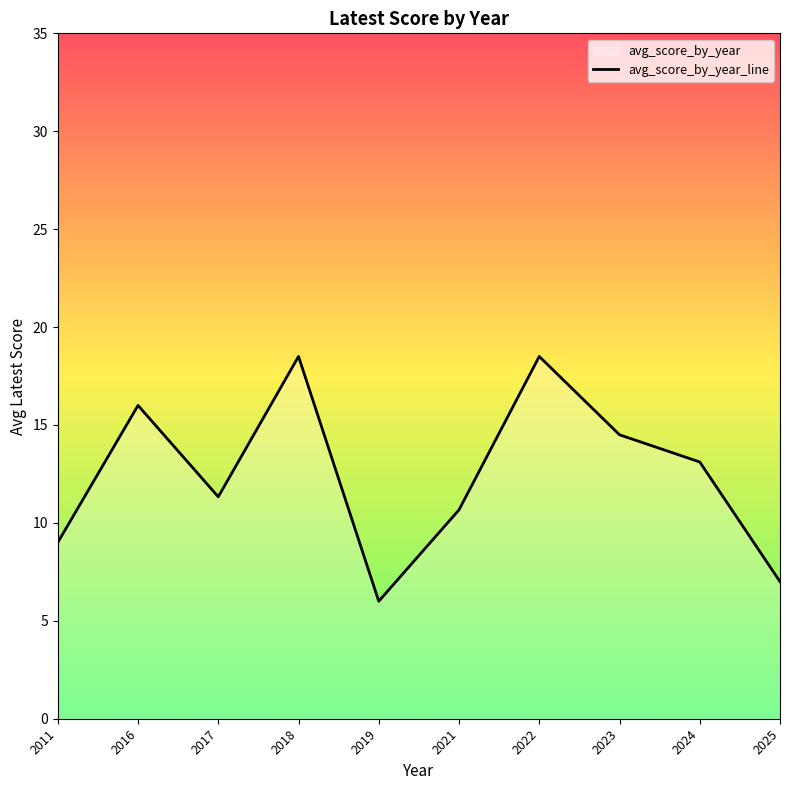

Between 2021 and 2019, which is larger?

2021